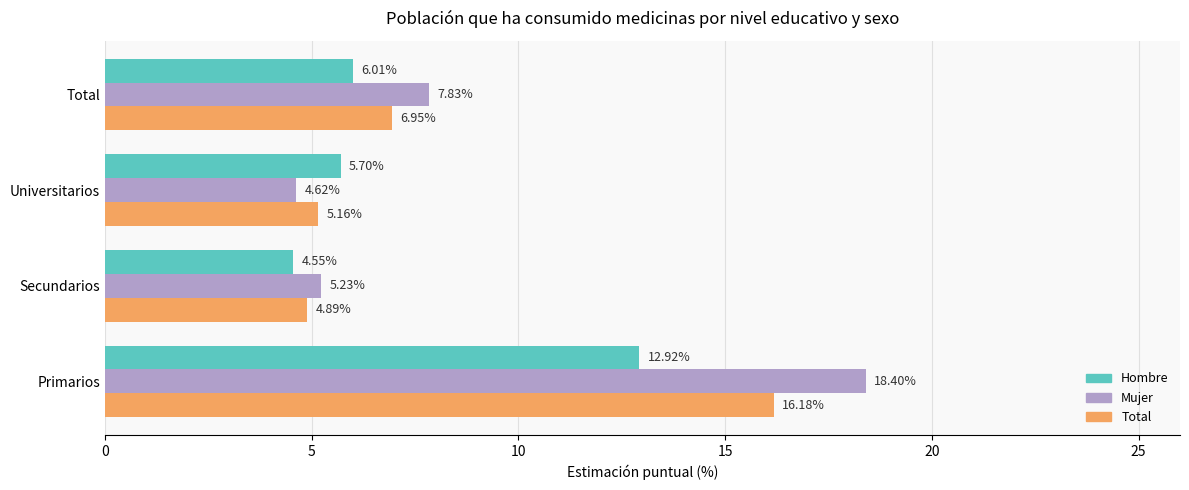

What is the difference between the highest and lowest values at Universitarios?

1.1